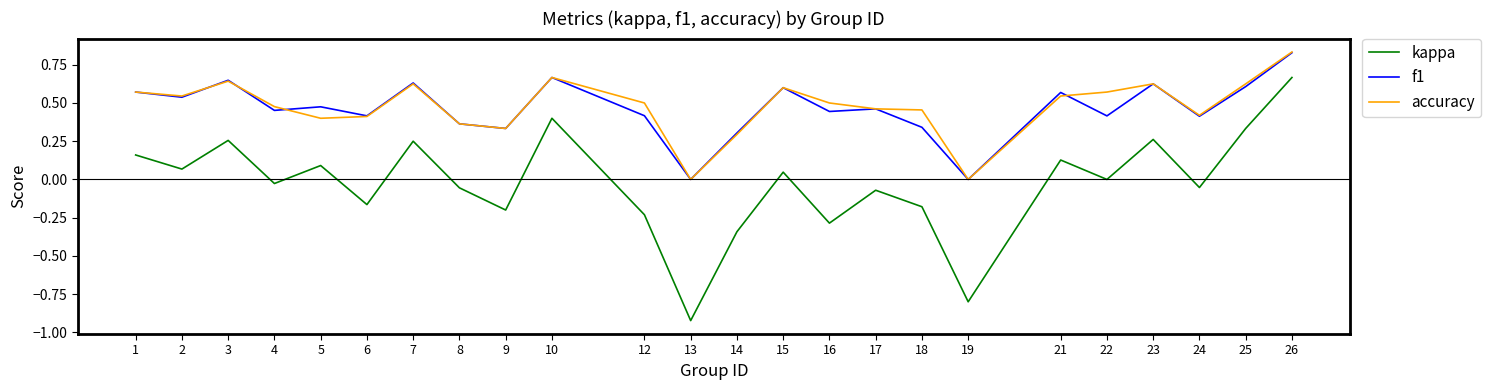

The value of kappa at 3 is 0.3. True or false?

True